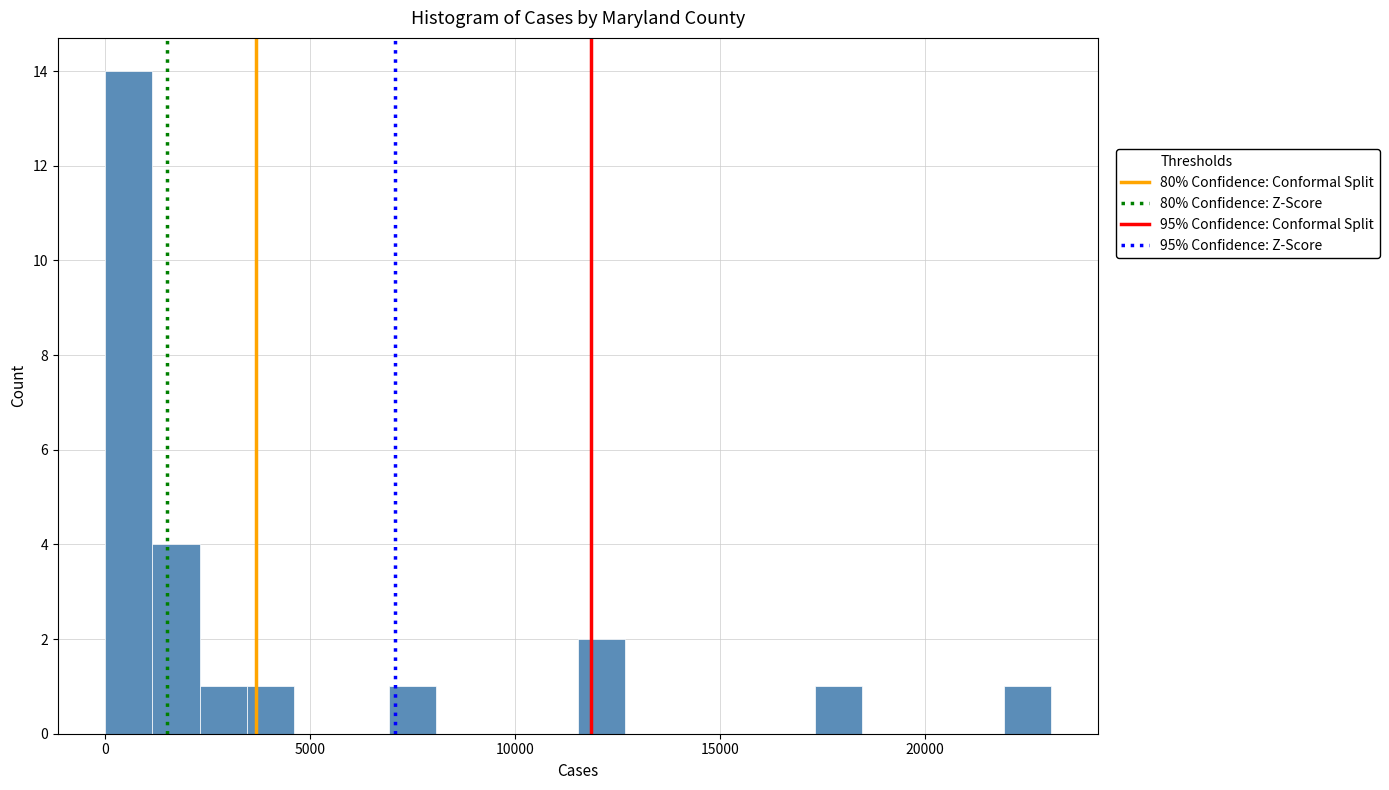

Read against the x-axis, roughly where is the centre of the tallest bar?

500